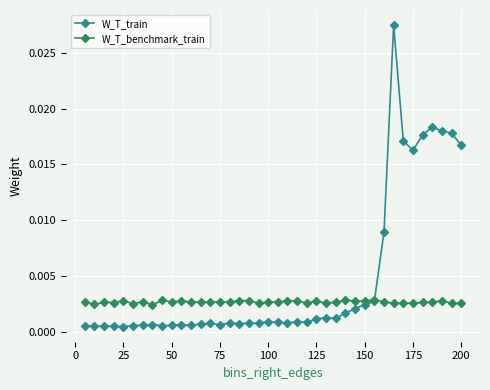

List the series in order of their peak value, highest first.

W_T_train, W_T_benchmark_train